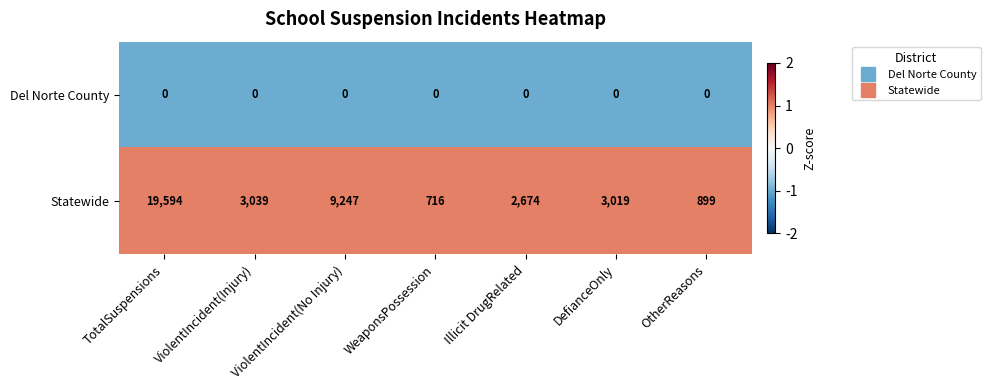

Rank the series at WeaponsPossession from lowest to highest value.

Del Norte County, Statewide